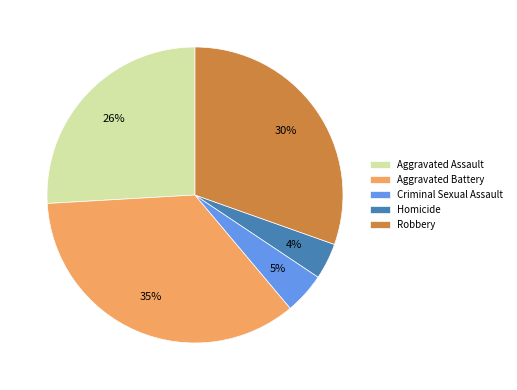

Is the sum of Aggravated Battery and Robbery greater than half?

Yes